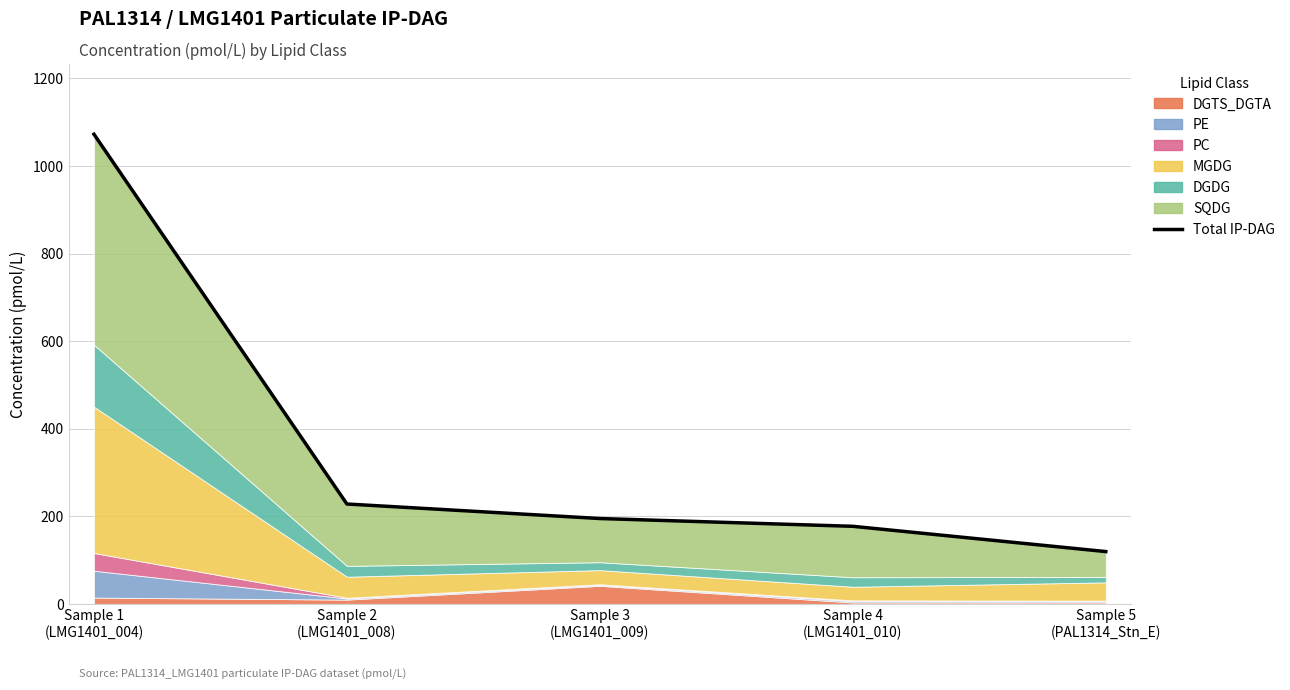

Does the chart have visible grid lines?

Yes